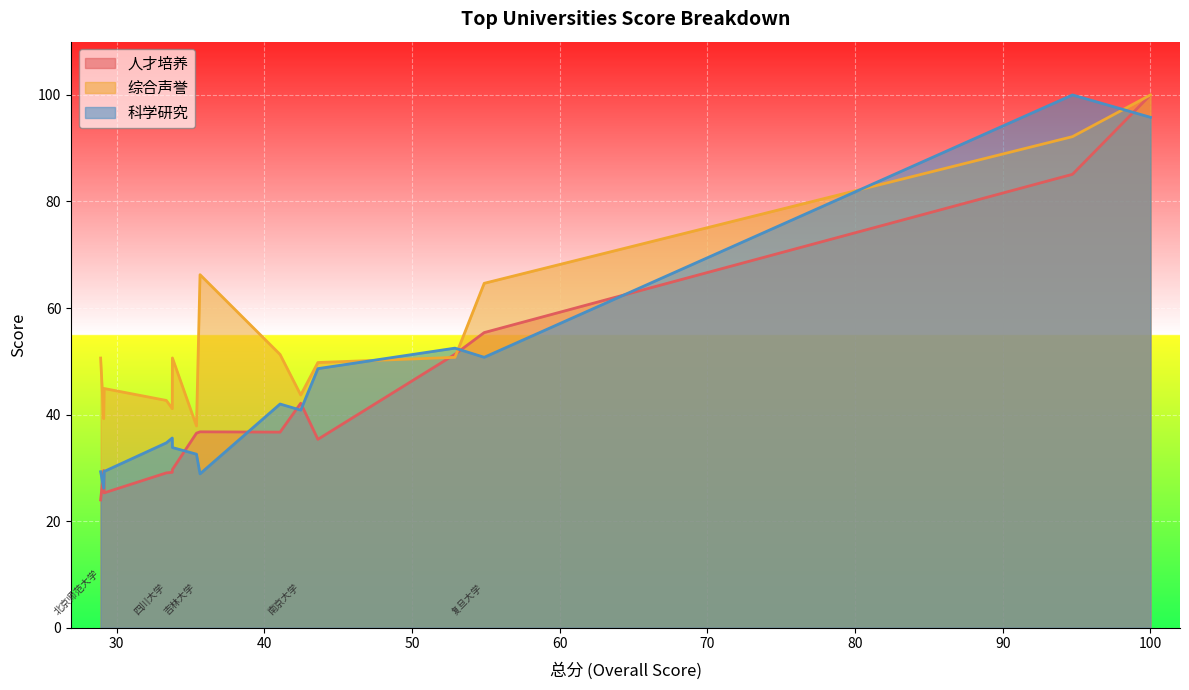

True or false: 人才培养 and 科学研究 intersect in this chart.

True